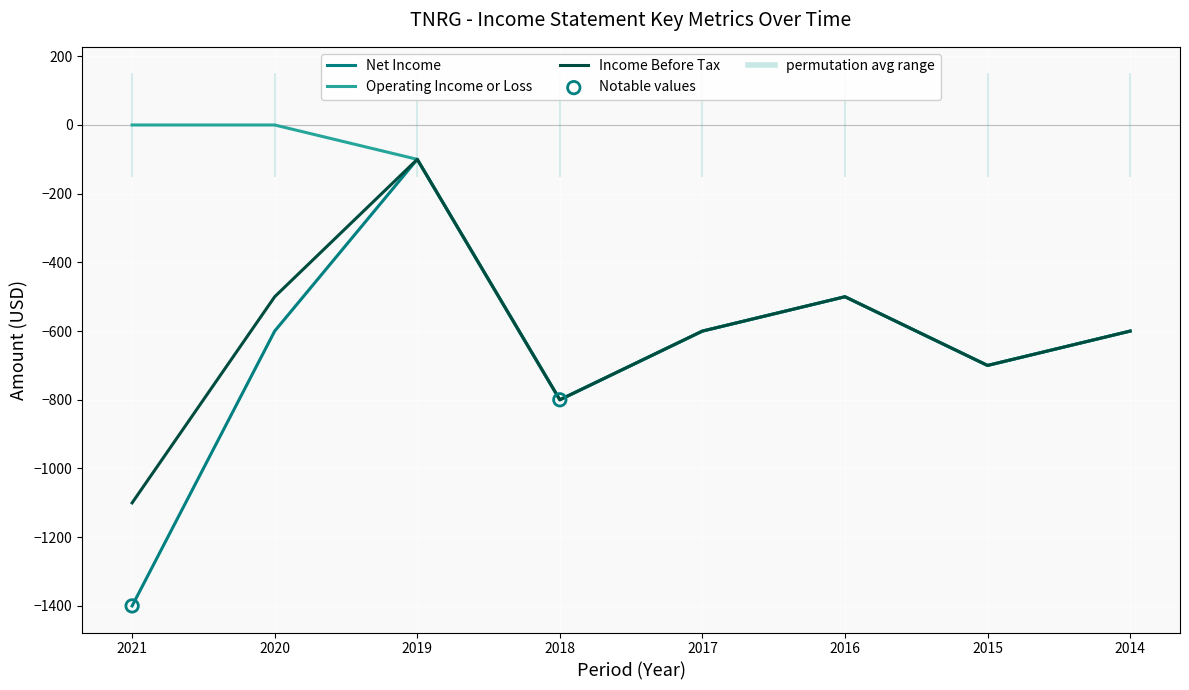

At which category is the sum across all series the highest?

2019